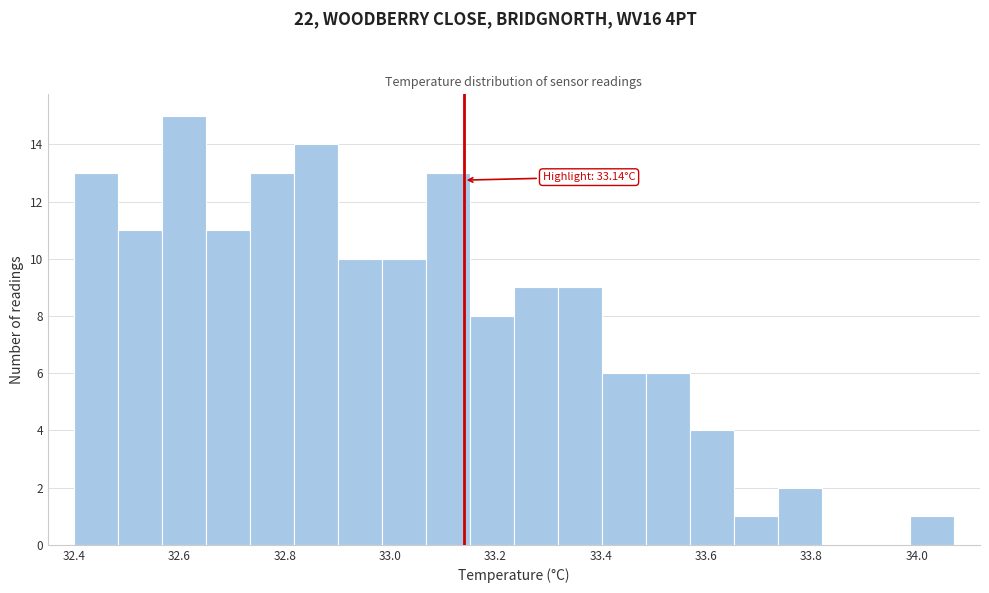

Which range on the x-axis has the tallest bar?

32.56 to 32.66